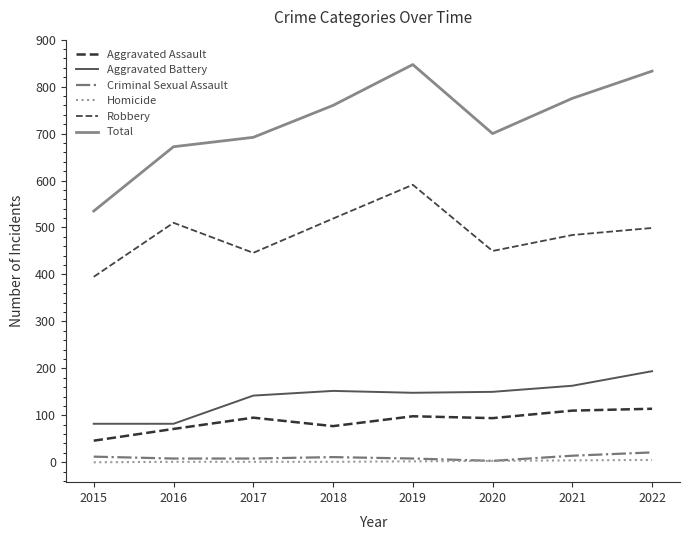

What is the total value across all series at 2018?

1520